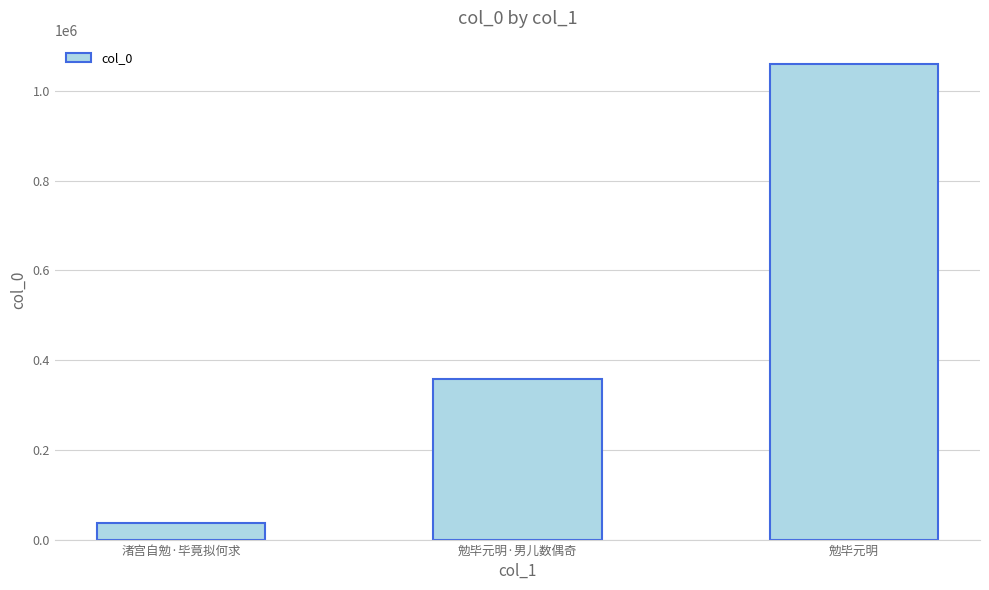

Is it true that the value at 勉毕元明·男儿数偶奇 is 601076?

False